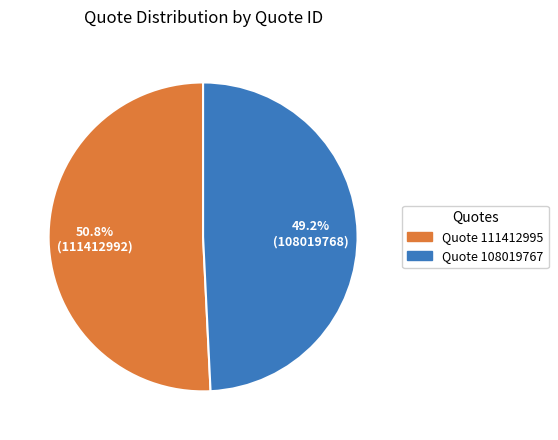

Rank the categories by value from highest to lowest.

Quote 111412995, Quote 108019767